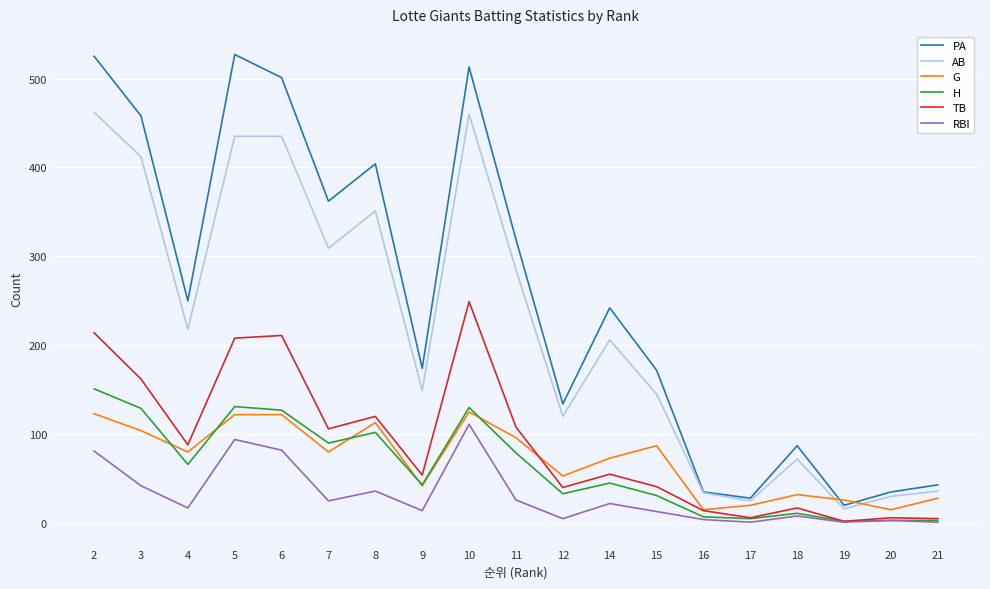

What is the smallest value displayed?

1